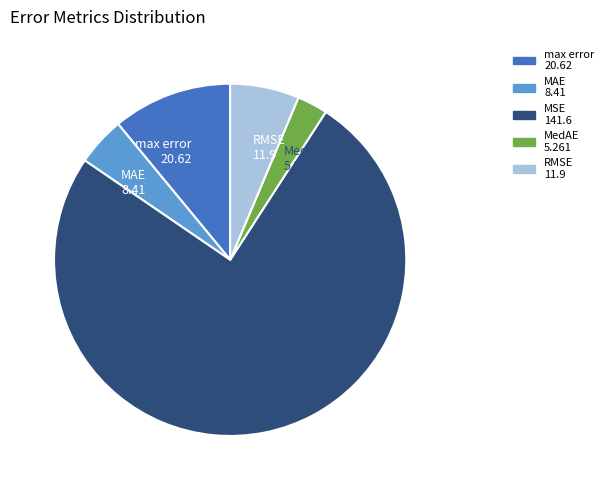

Approximately how many times larger is the value at RMSE compared to MSE?

0.1